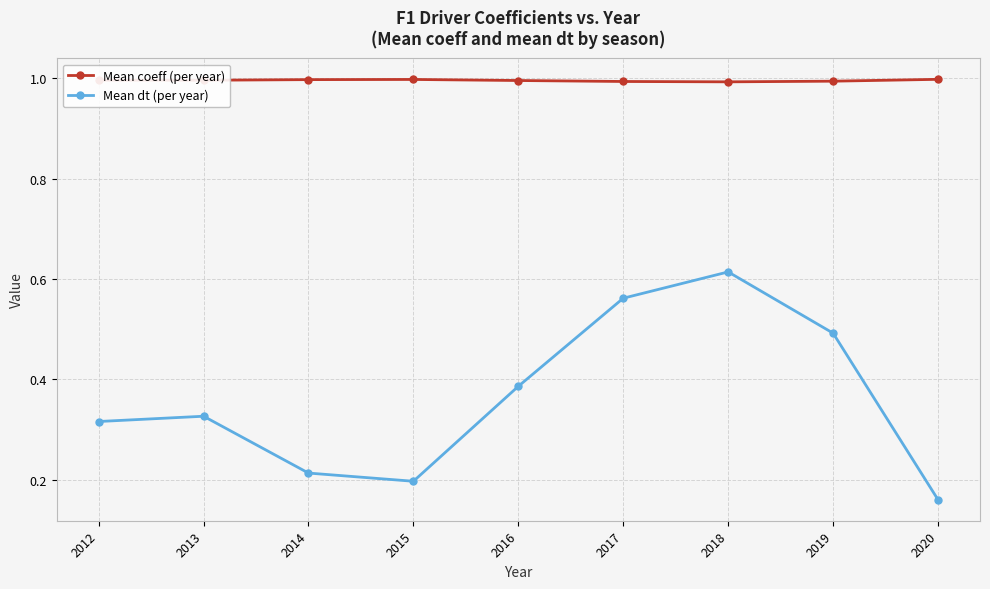

Does the chart have visible grid lines?

Yes